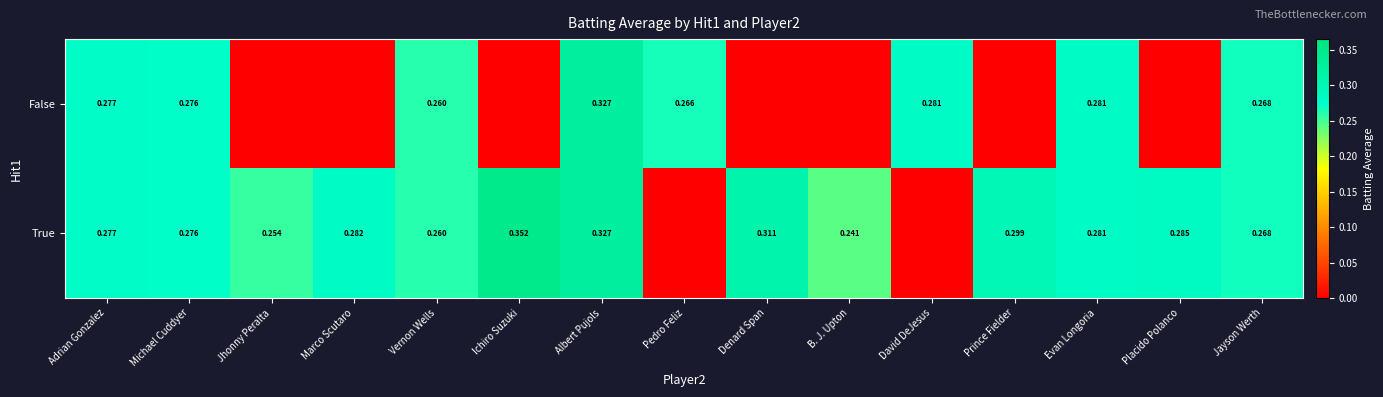

Is the value of False at B. J. Upton greater than the value of True at Michael Cuddyer?

No